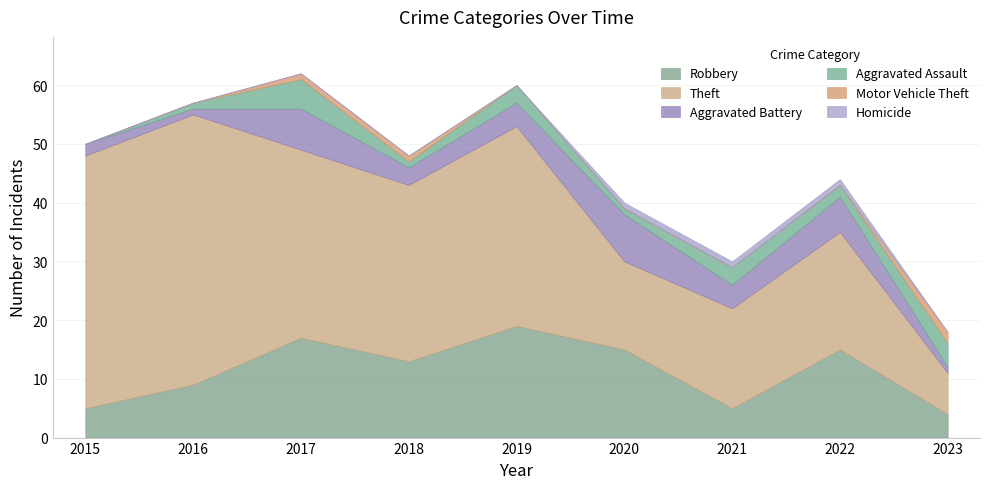

At which label does Aggravated Battery first exceed 4?

2017